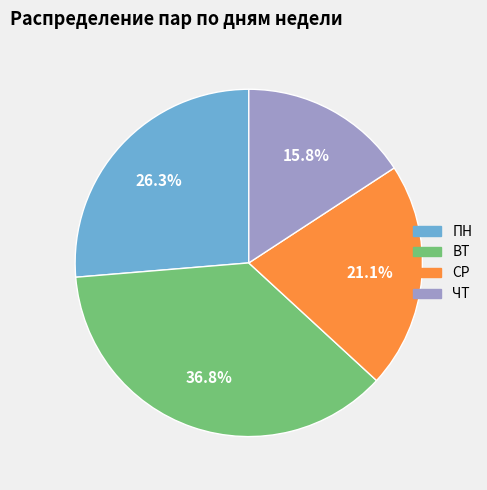

Is there any slice that represents more than half of the pie?

No